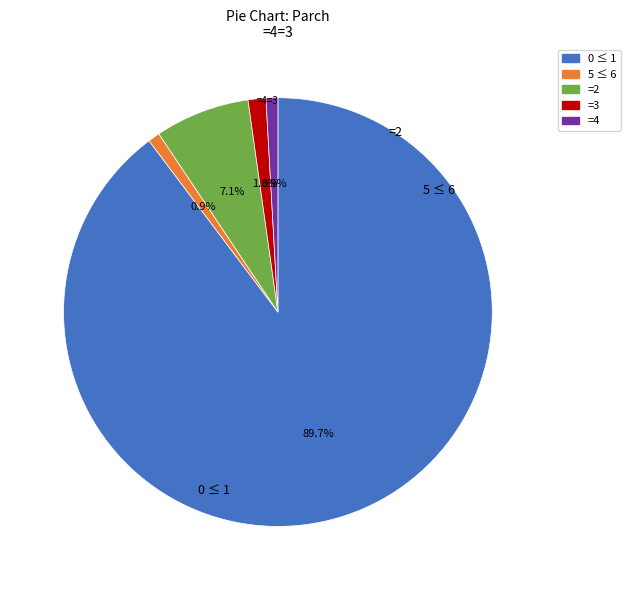

Is there a majority slice in this chart?

Yes